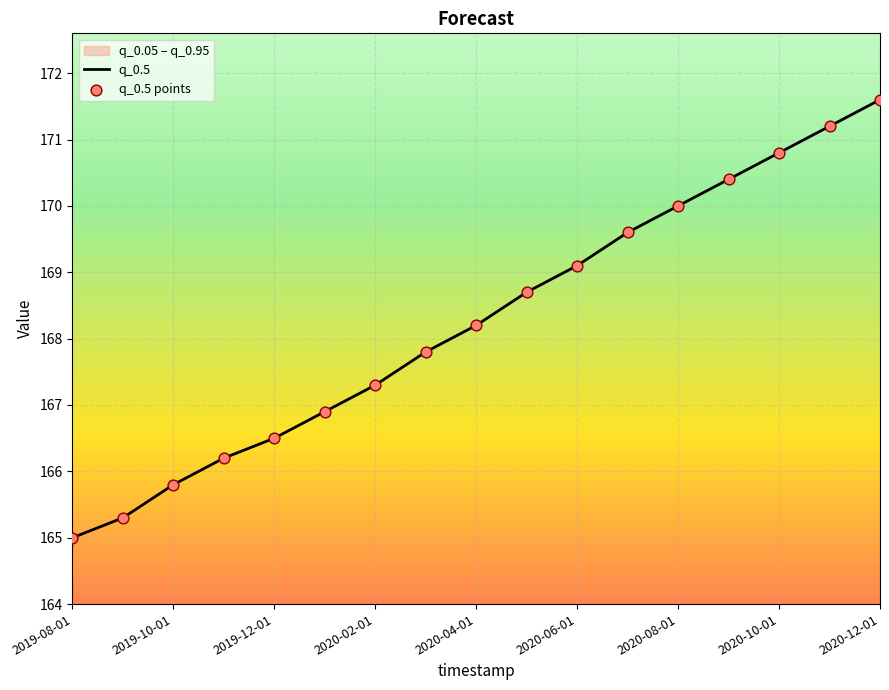

What is the difference between the maximum and minimum values?

6.6